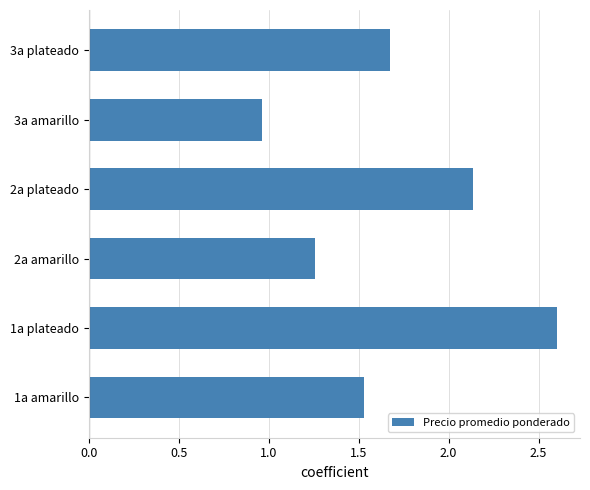

Where is the data nearest to the value 1?

3a amarillo